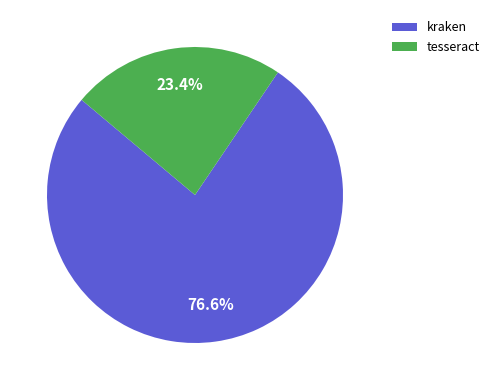

Is there a majority slice in this chart?

Yes